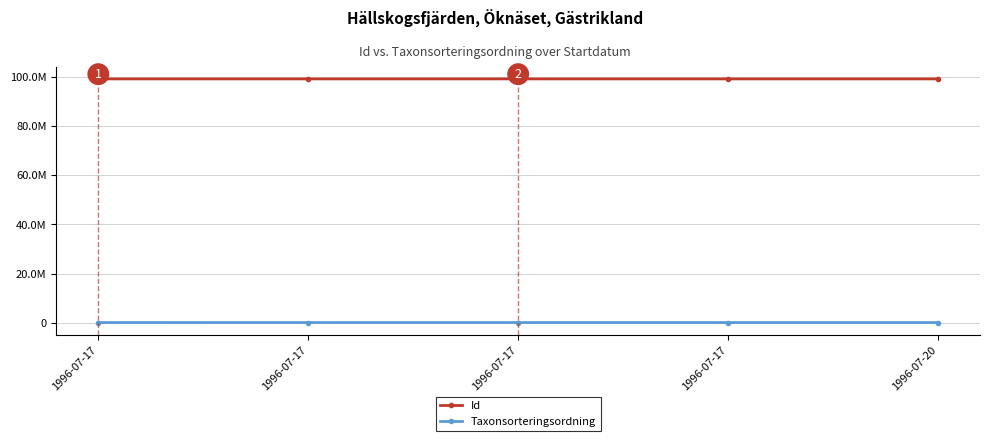

True or false: Id and Taxonsorteringsordning cross at least once.

False